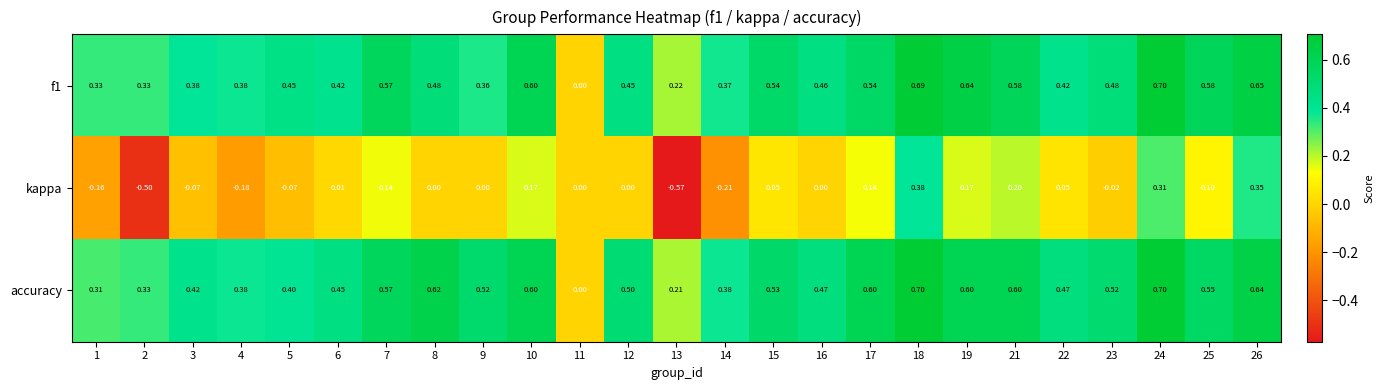

Which series has the largest total across all categories?

accuracy